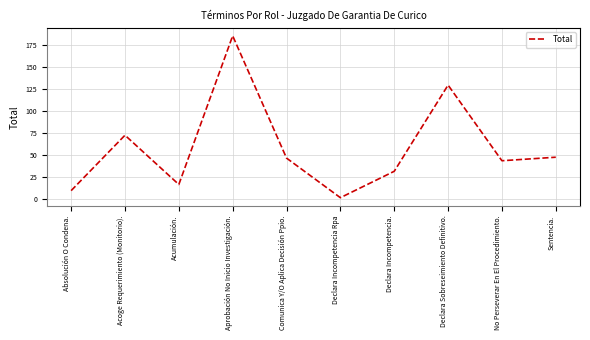

At which category does the chart reach its minimum across all series?

Declara Incompetencia Rpa